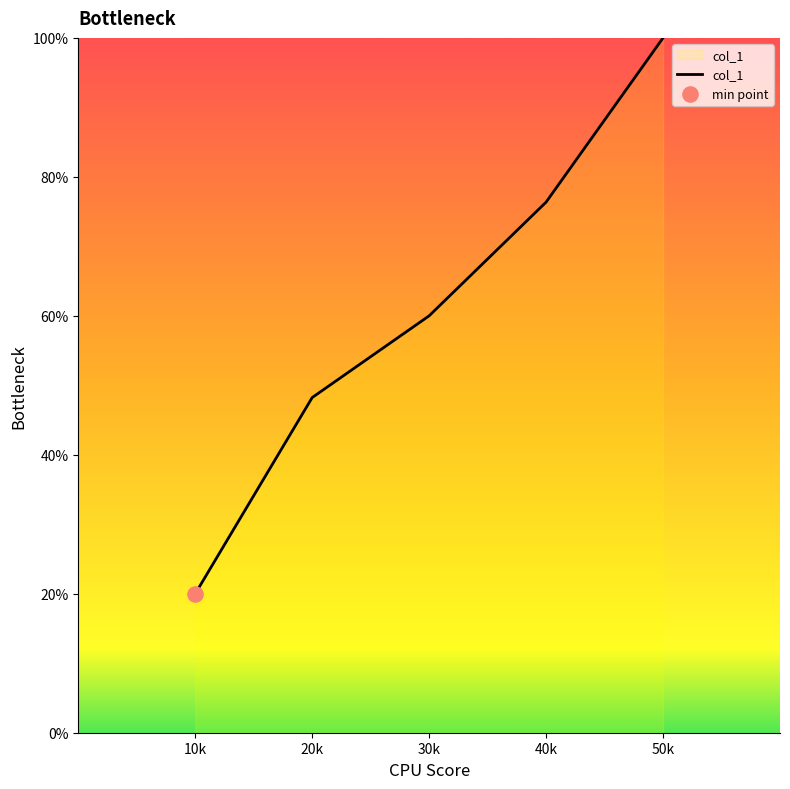

What is the change in value from 10k to 30k?

+40.0